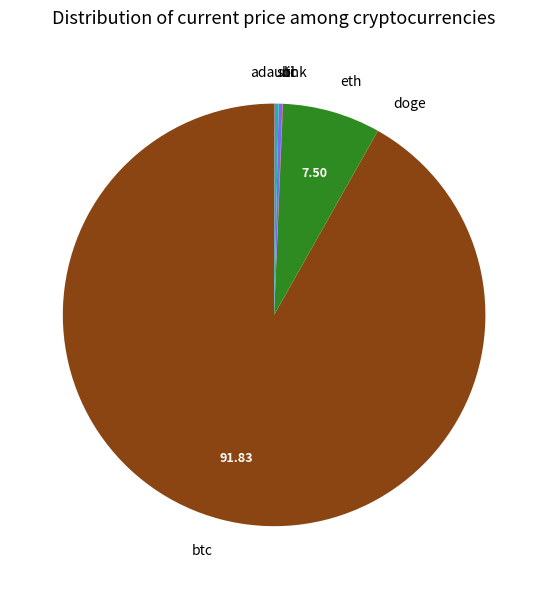

What is the ratio of the value at btc to the value at sol?

292.3